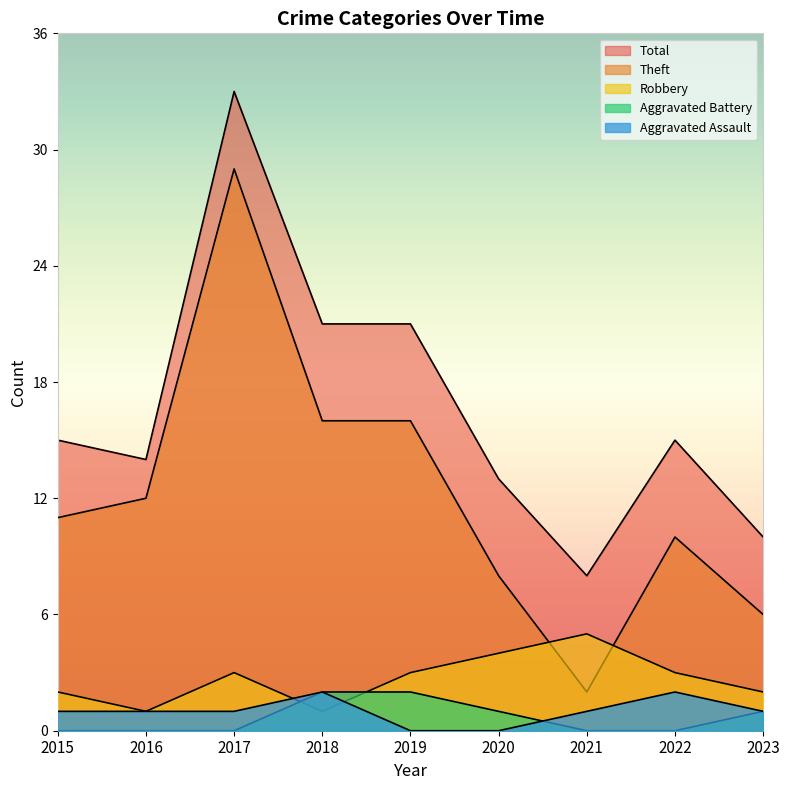

The Aggravated Battery series shows 1 at 2020. True or false?

True